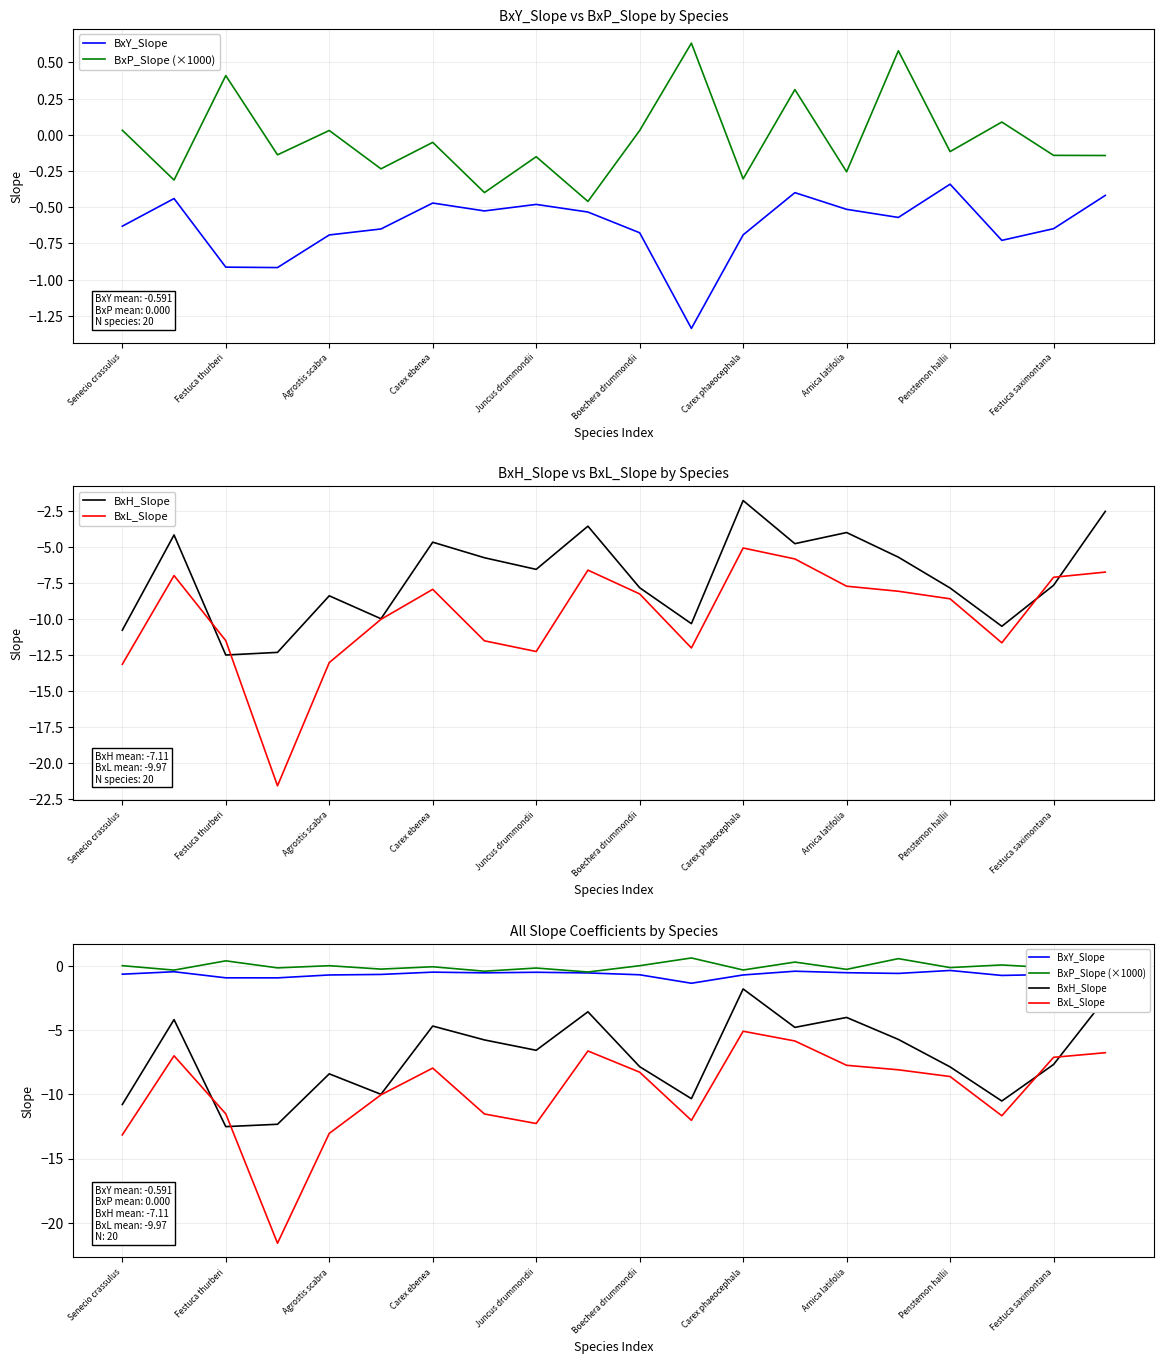

The value of BxY_Slope at Senecio crassulus is -0.1. True or false?

False